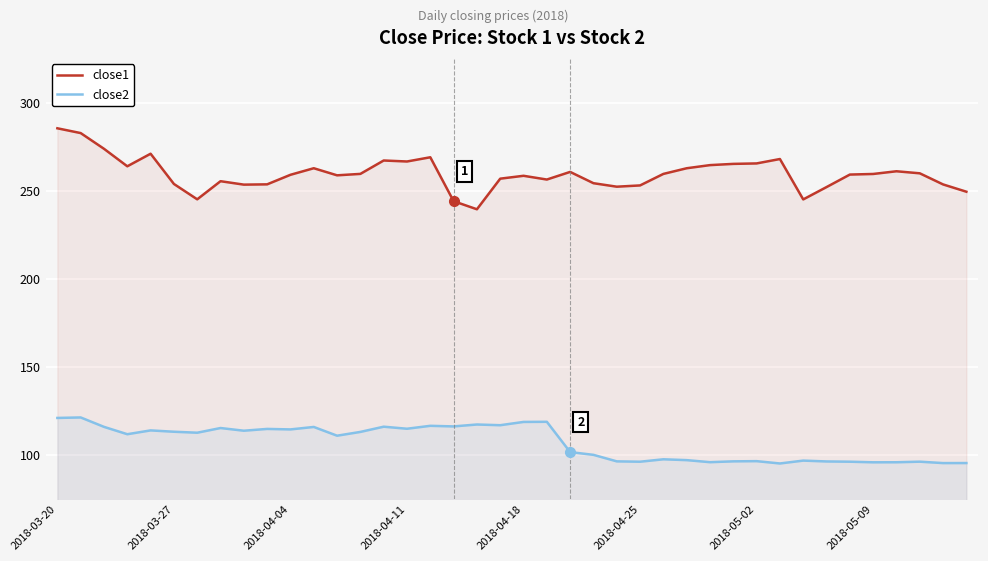

What is the difference between the maximum and minimum values in the close2 series?

26.1